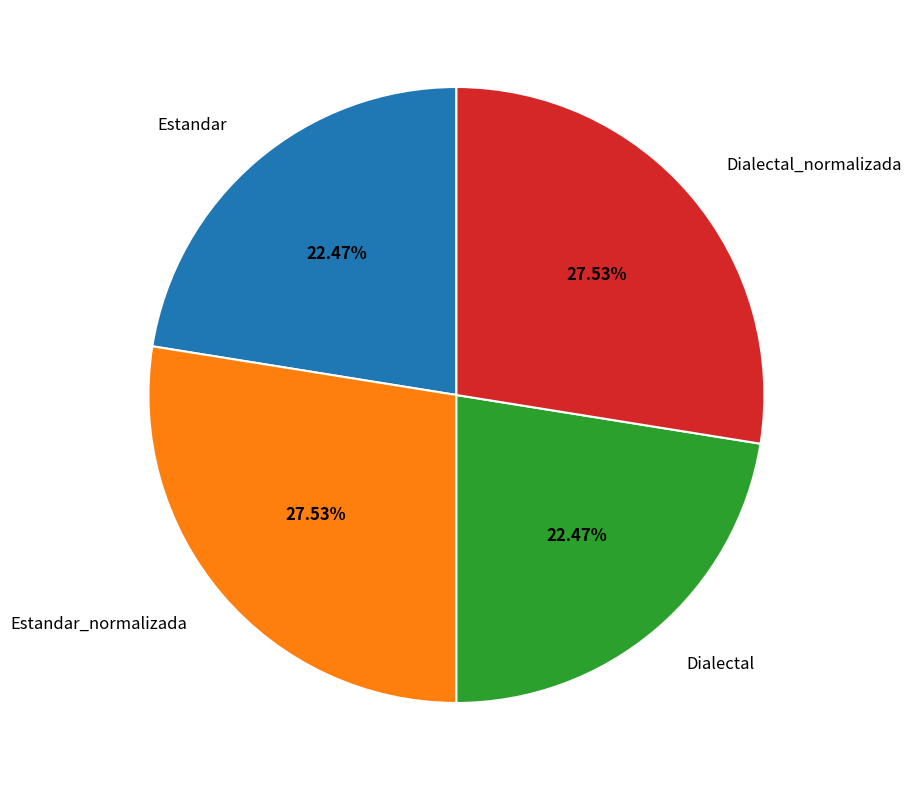

To the nearest percent, what portion does Estandar_normalizada represent?

28%